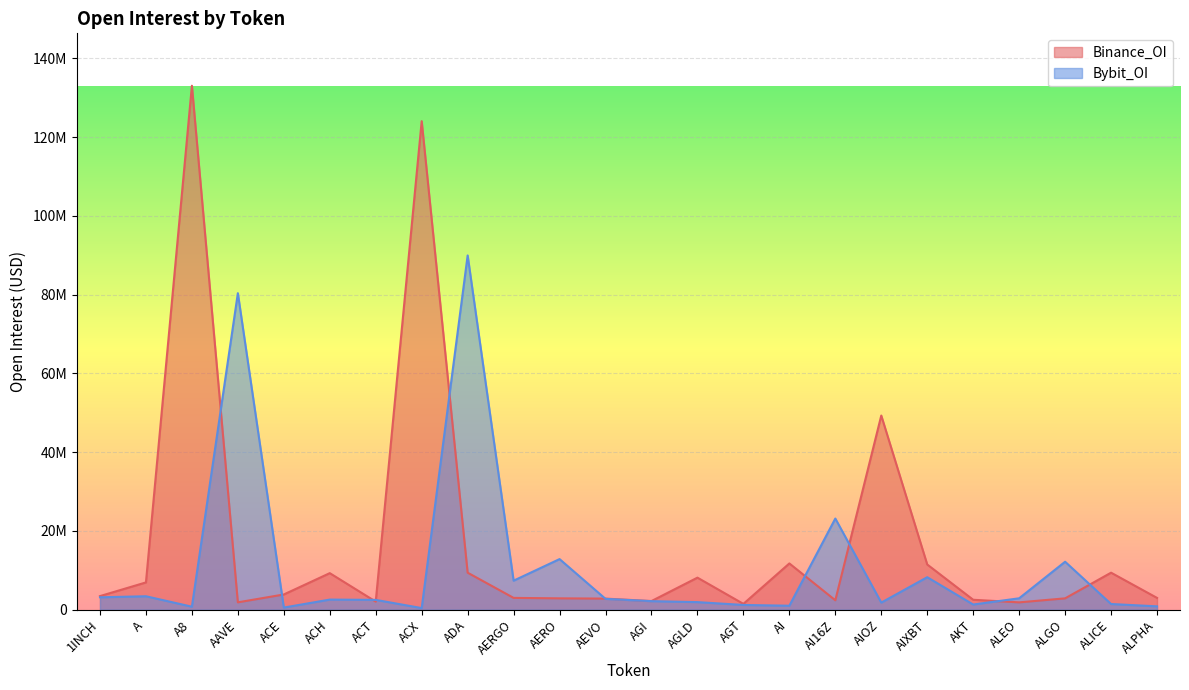

Where does the Bybit_OI series first go above 2570486?

1INCH